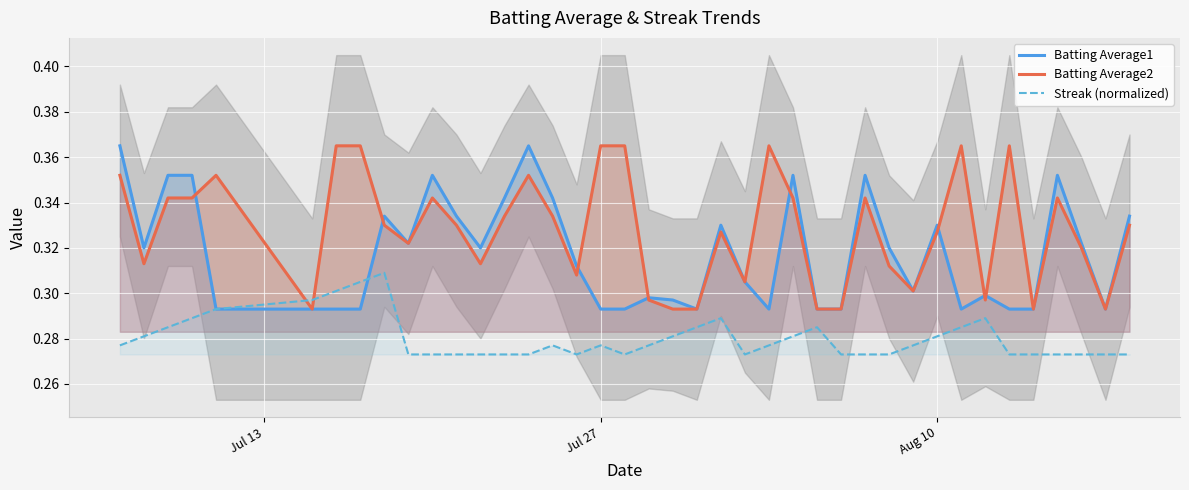

After their last crossing, which series has the higher values: Batting Average2 or Streak (normalized)?

Batting Average2